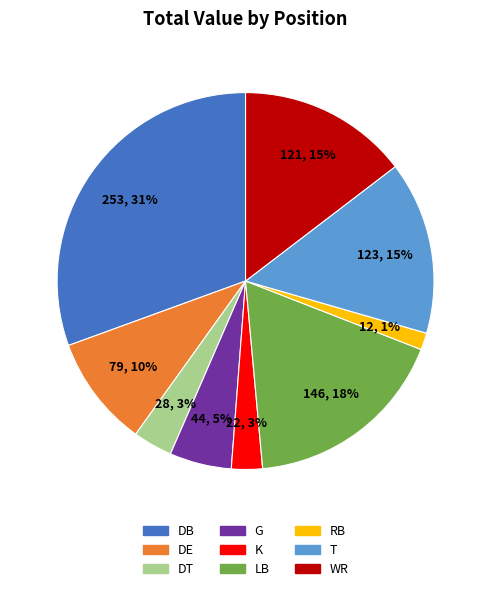

Which category has the biggest portion of the pie?

DB